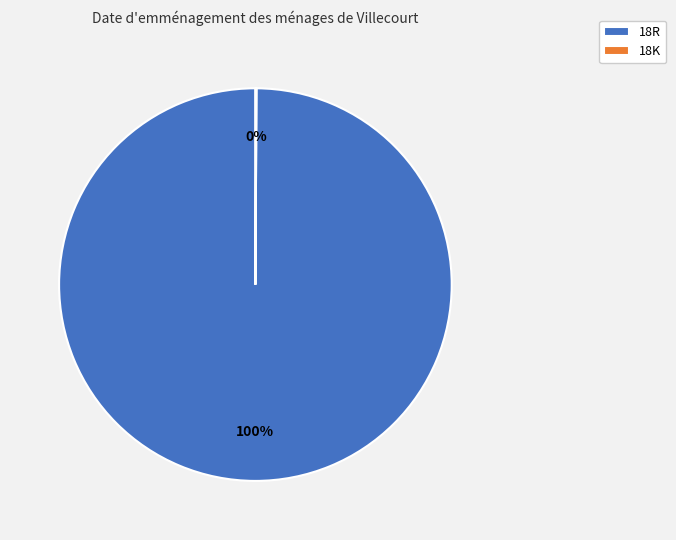

Which category accounts for the majority?

18R